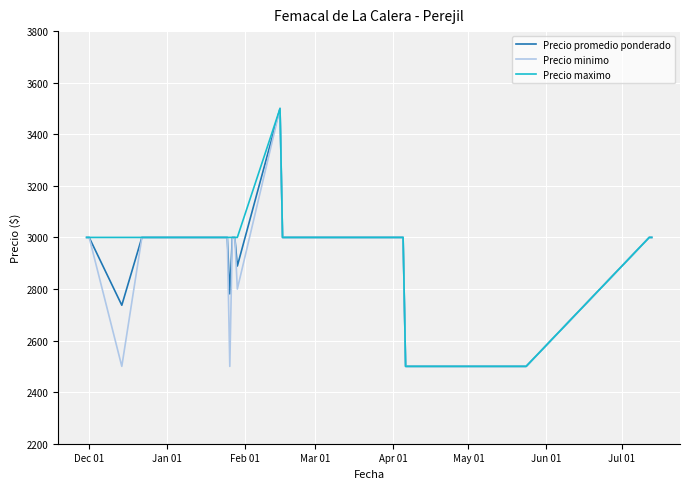

What is the minimum value for Precio maximo?

2500